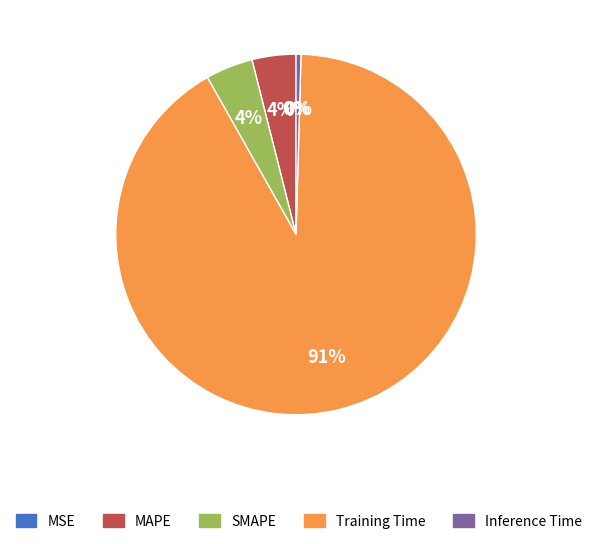

What percentage is the SMAPE slice, to the nearest percent?

4%